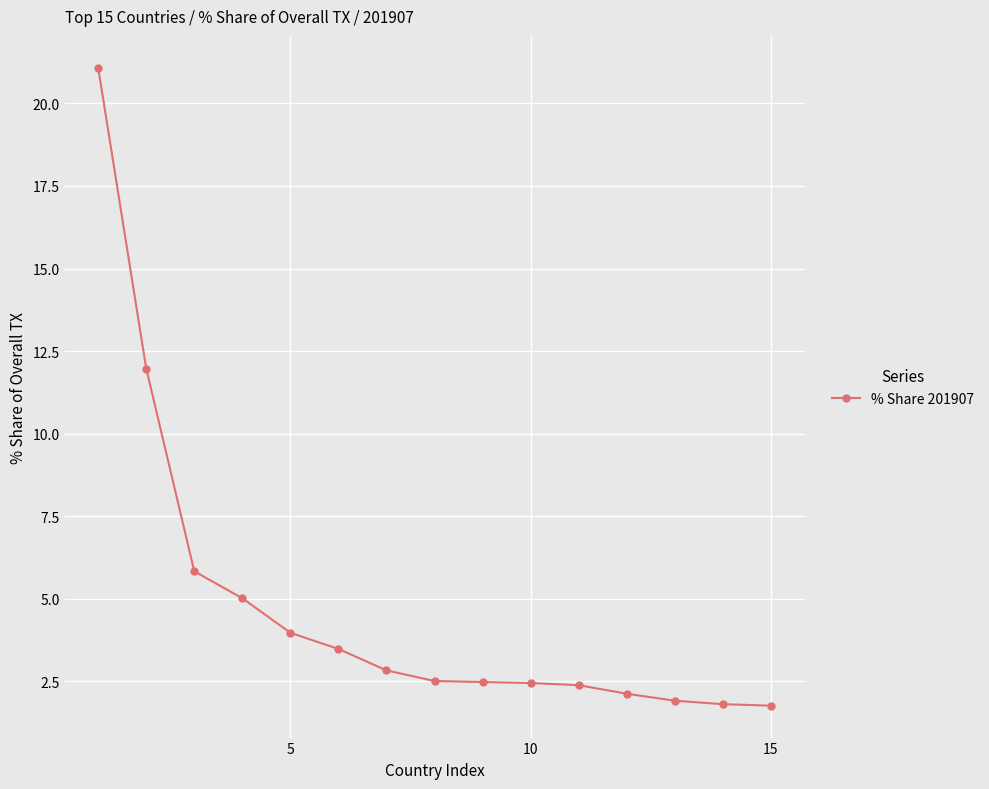

What is the smallest value displayed?

1.8